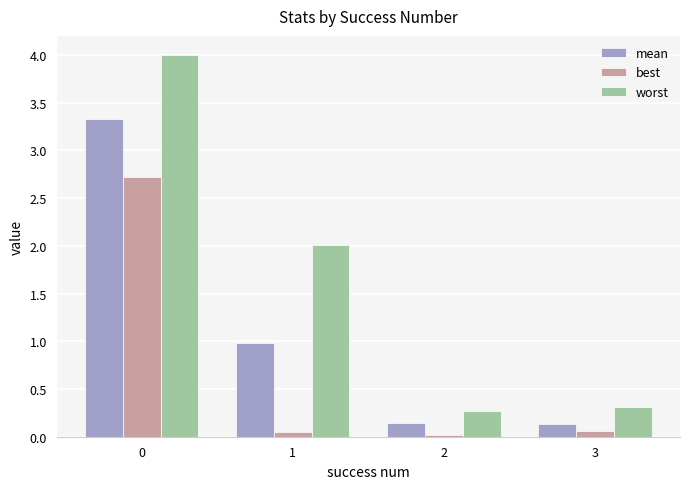

Which series has the largest total across all categories?

worst